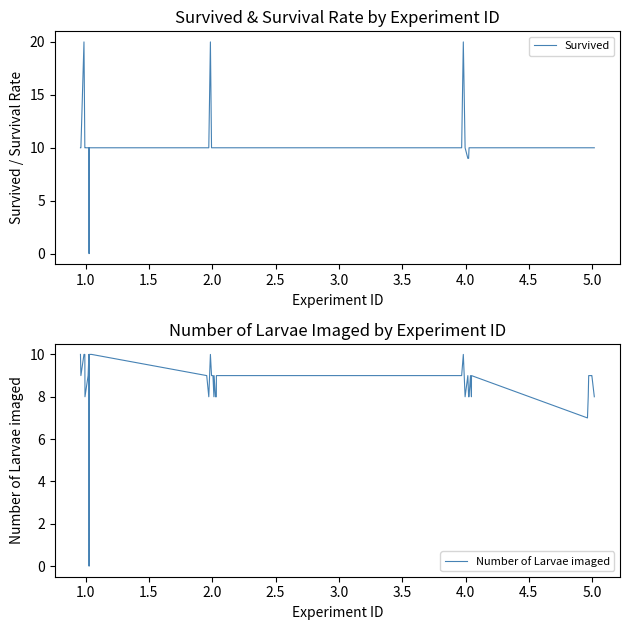

List the series in order of their peak value, lowest first.

Number of Larvae imaged, Survived